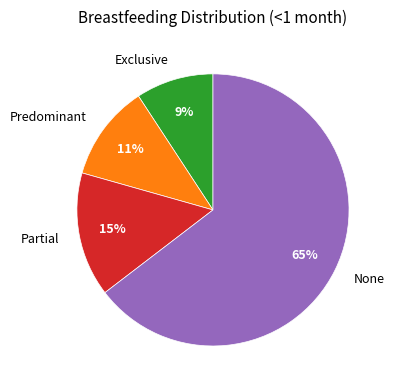

Which slice is the smallest?

Exclusive